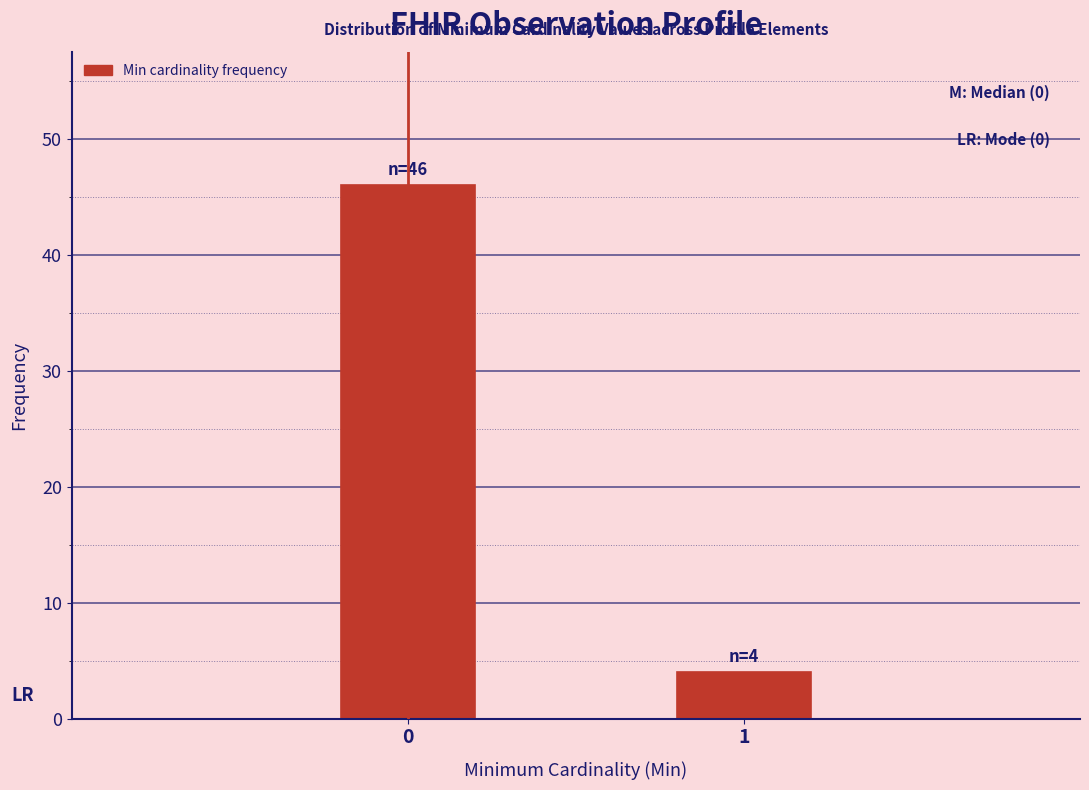

Reading left to right, extract all data points from this chart.

0=46	1=4